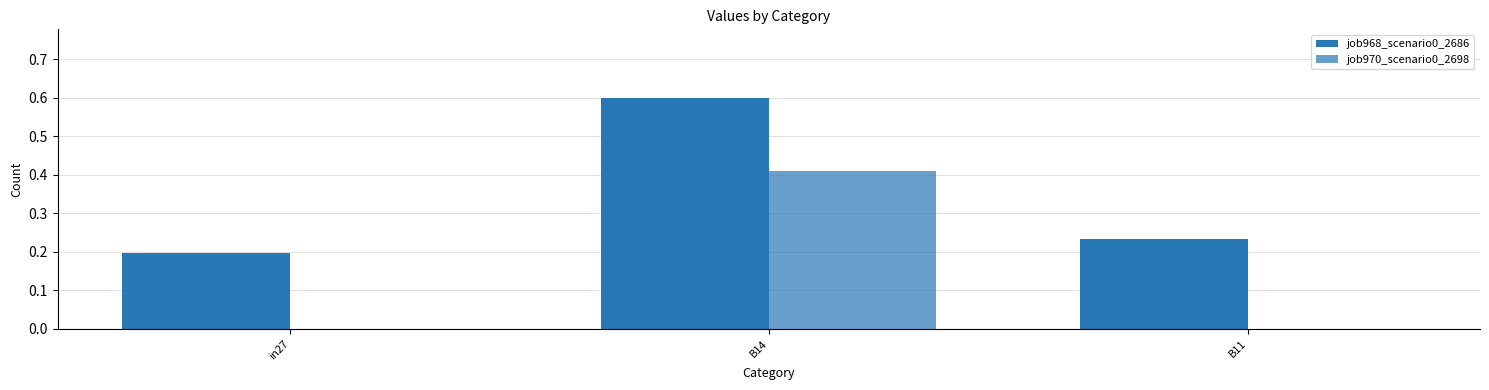

At which category is the sum across all series the highest?

B14